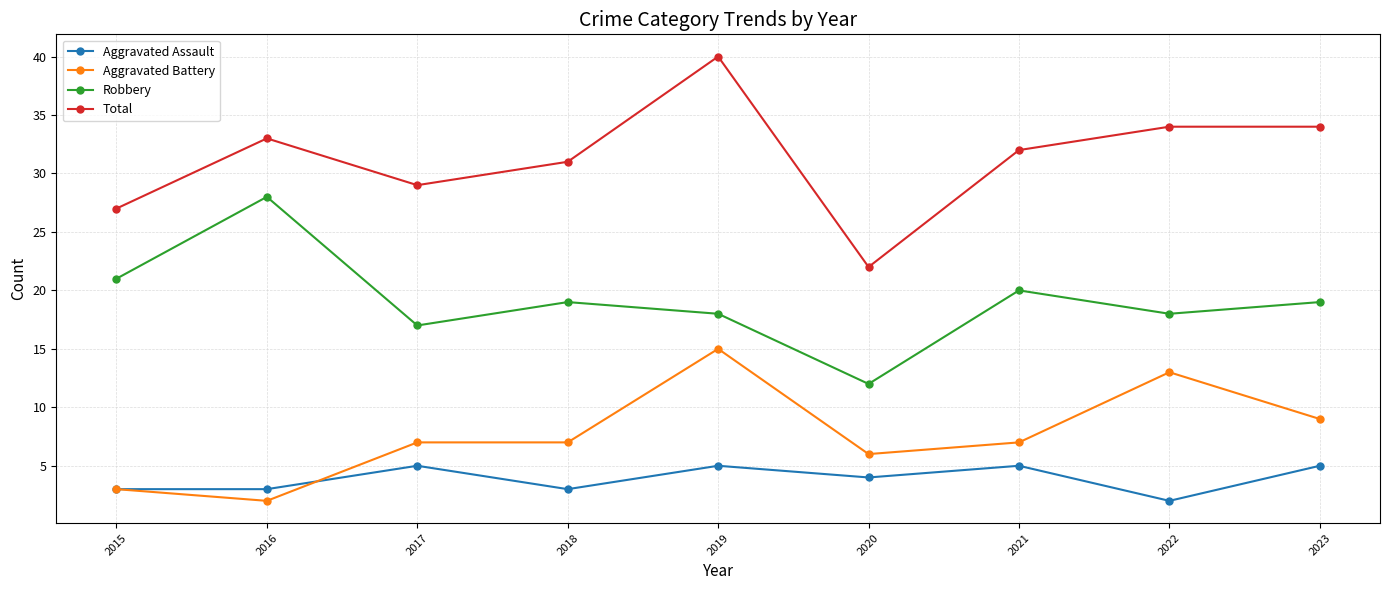

Which series changed the most between 2016 and 2022?

Aggravated Battery